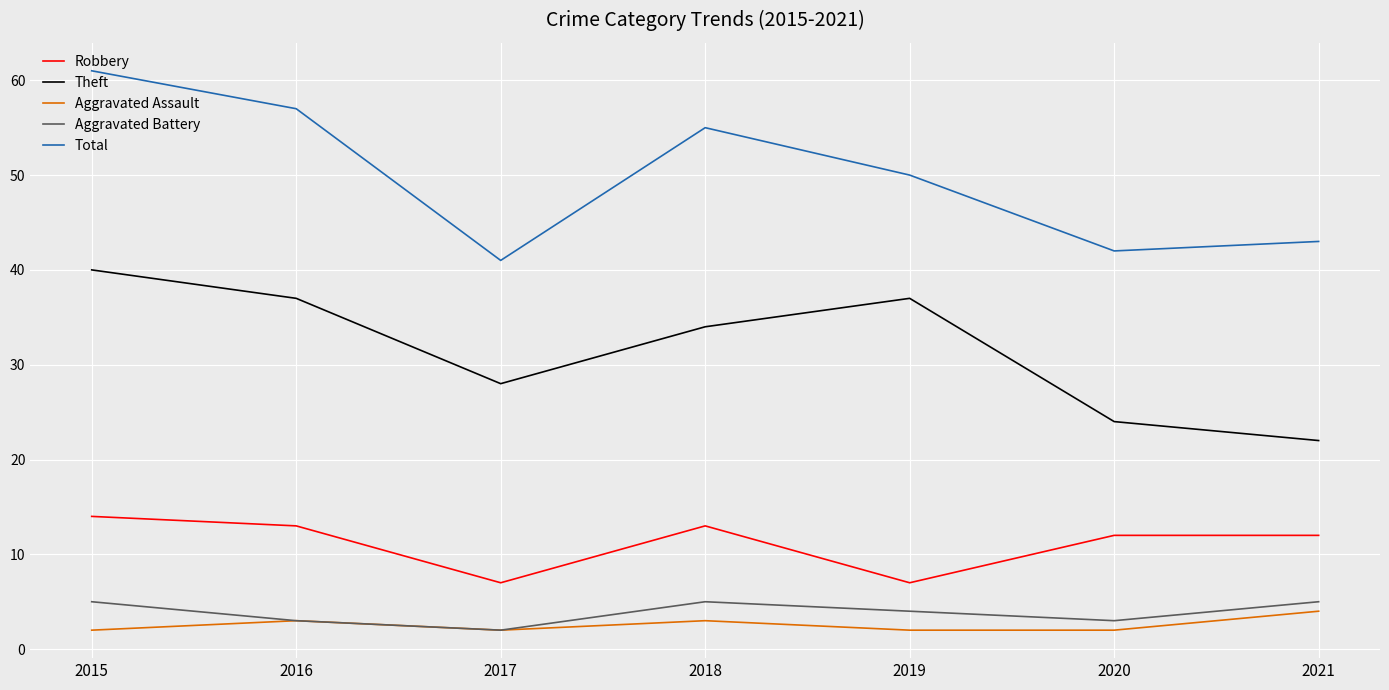

What is the highest value of the Aggravated Battery series?

5